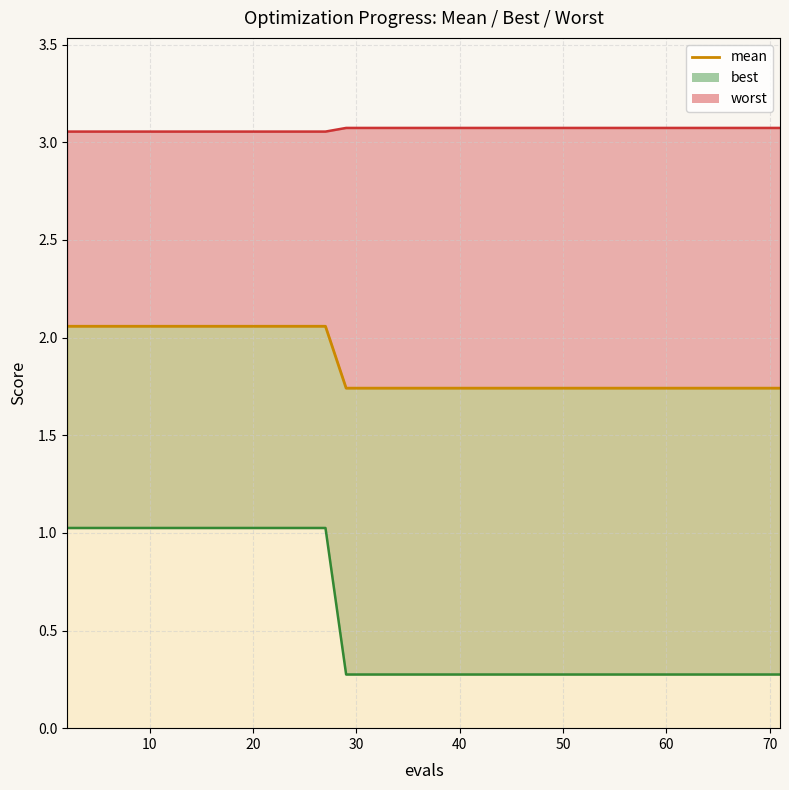

Reading right to left, transcribe all the data shown in this chart.

1.7	1.7	1.7	1.7	1.7	1.7	1.7	1.7	1.7	1.7	1.7	1.7	1.7	1.7	1.7	1.7	1.7	1.7	1.7	1.7	1.7	1.7	1.7	1.7	1.7	1.7	2.1	2.1	2.1	2.1	2.1	2.1	2.1	2.1	2.1	2.1	2.1	2.1	2.1	2.1